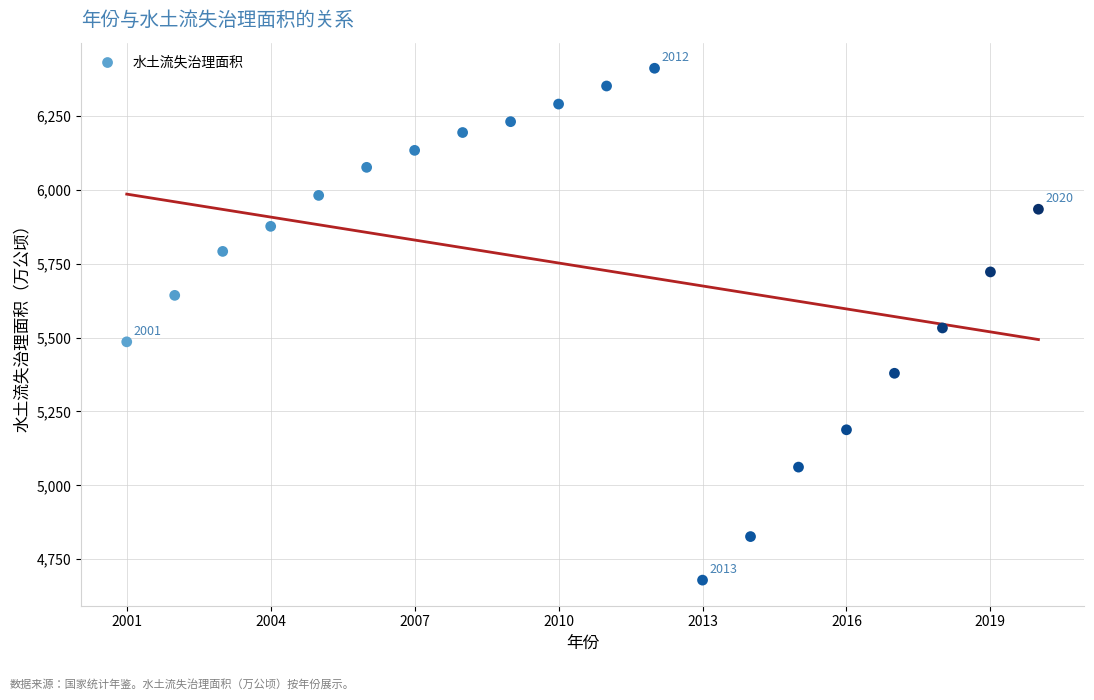

What is the range of X values (max minus min)?

19.0